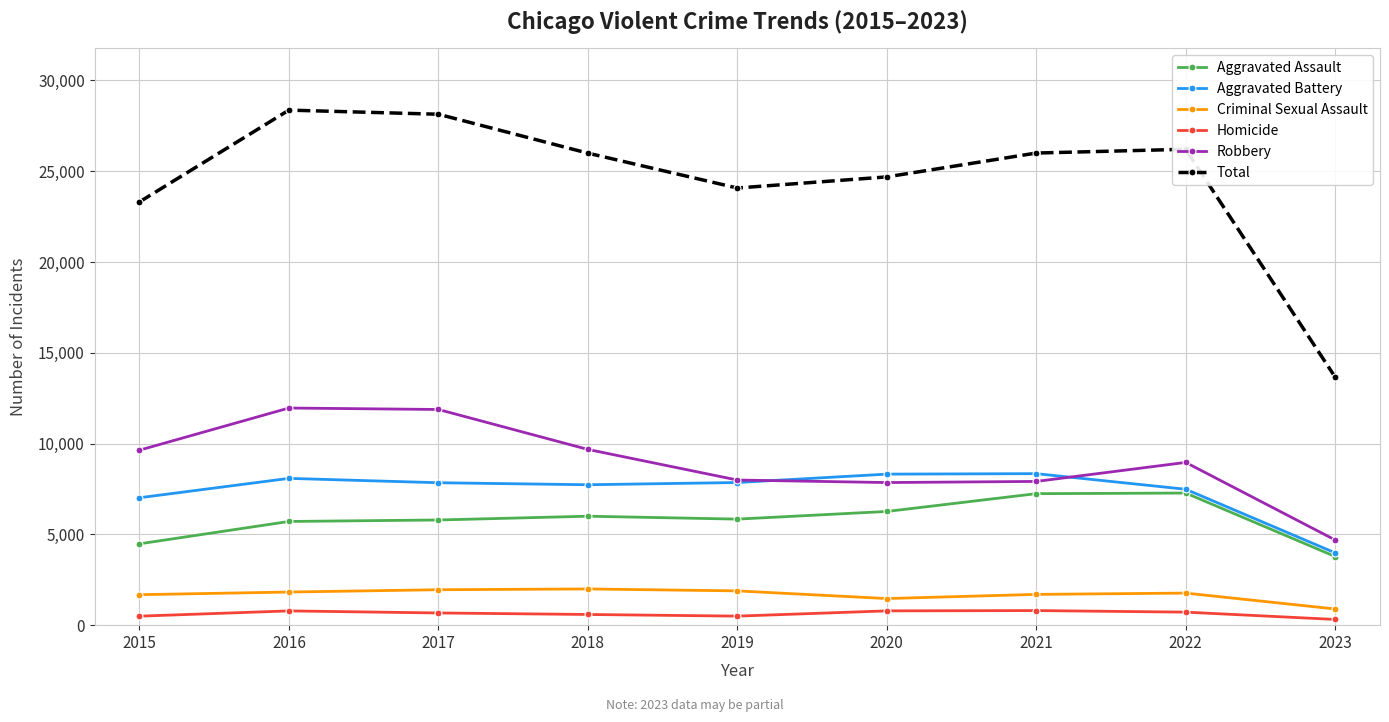

Which category has the lowest value in the Robbery series?

2023